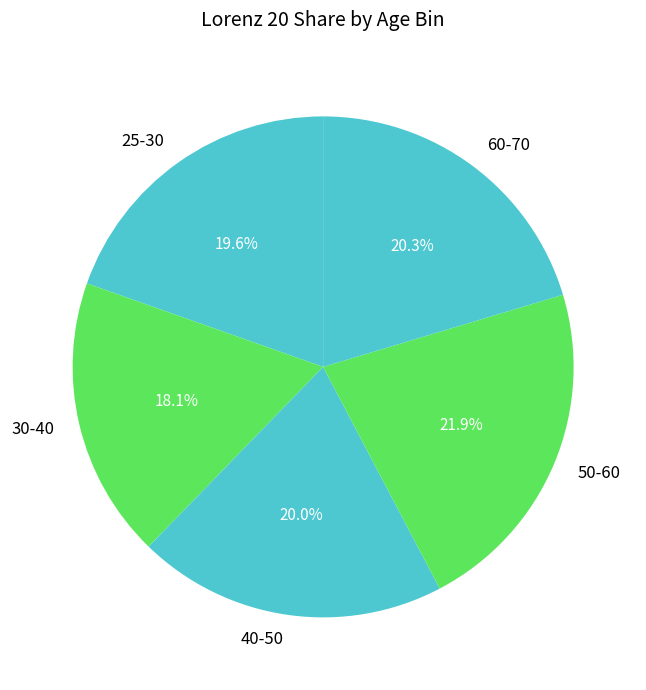

To the nearest percent, what is the average slice percentage?

20%